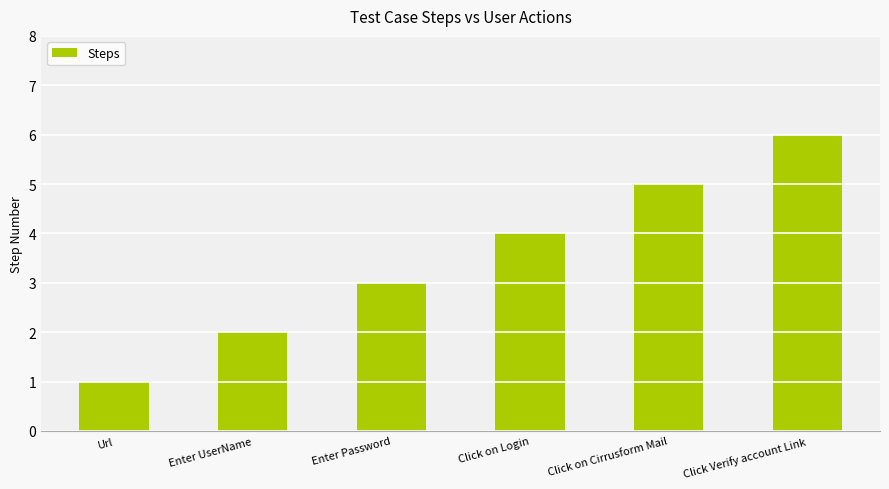

What is the sum of the values at Click Verify account Link and Enter UserName?

8